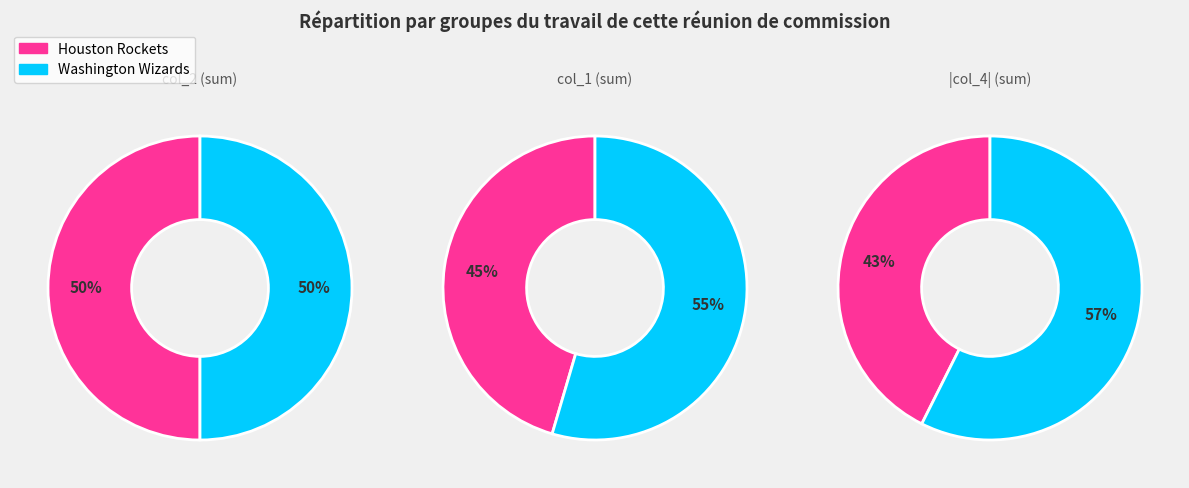

Rank the series at Washington Wizards from lowest to highest value.

col_4_sum, col_1_sum, col_2_sum